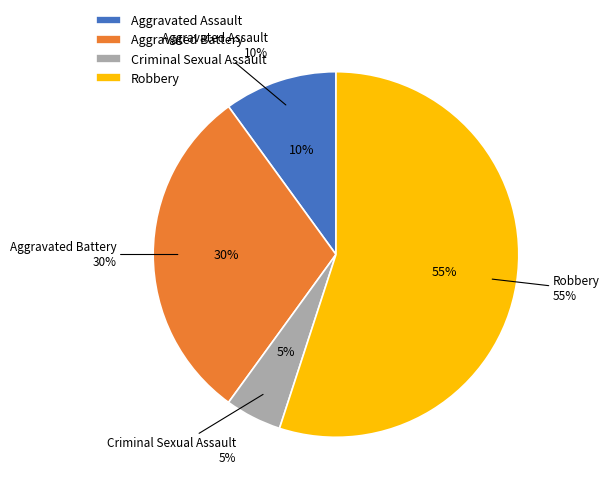

True or false: Criminal Sexual Assault accounts for 5% of the total.

True